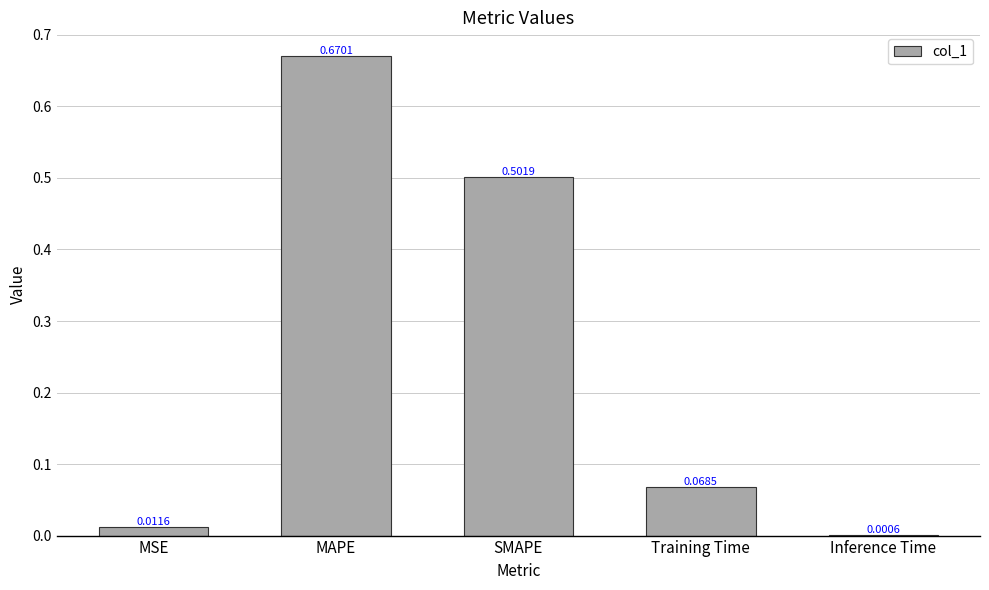

Count the number of data series in this chart.

1